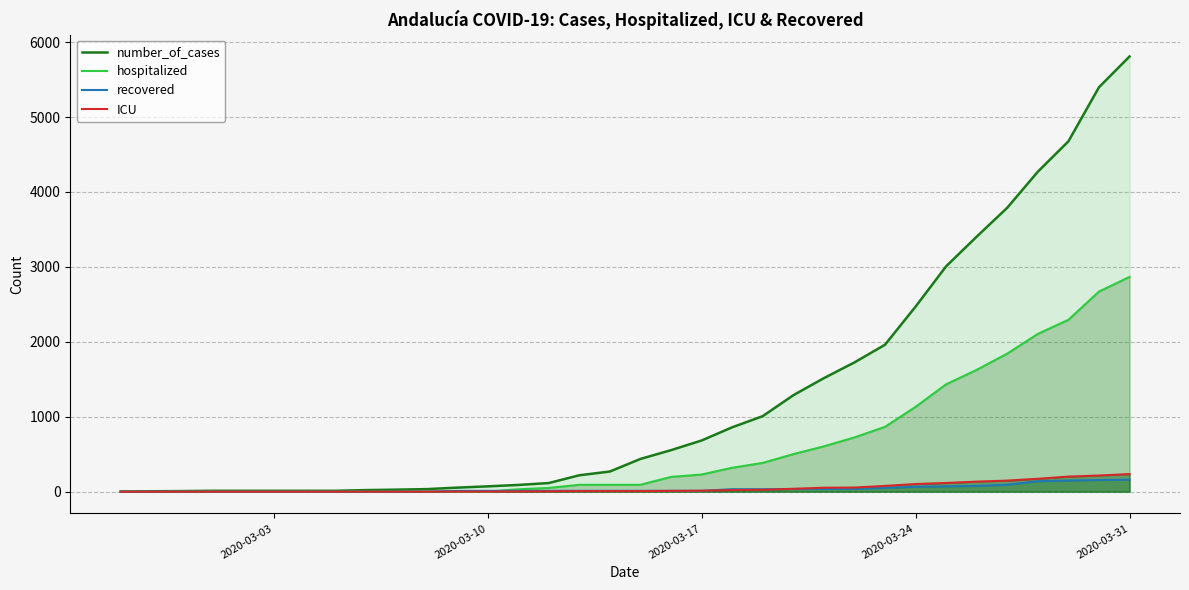

What are all the series names shown in the legend?

number_of_cases, hospitalized, recovered, ICU